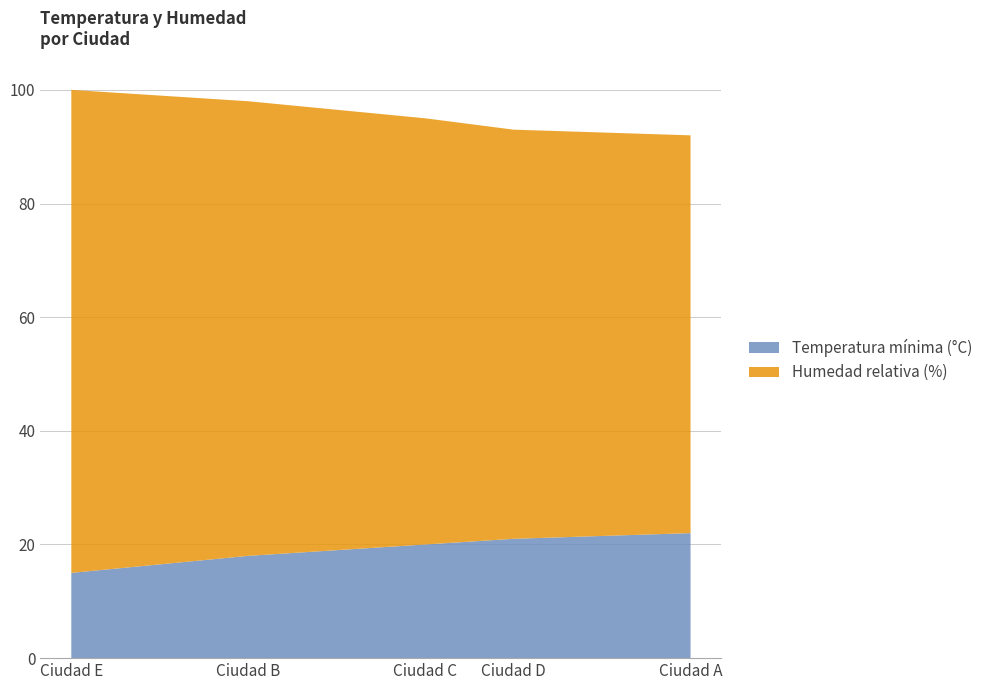

Reading left to right, extract all data points from this chart.

Temperatura mínima (°C): Ciudad A=22	Ciudad B=18	Ciudad C=20	Ciudad D=21	Ciudad E=15
Humedad relativa (%): Ciudad A=70	Ciudad B=80	Ciudad C=75	Ciudad D=72	Ciudad E=85